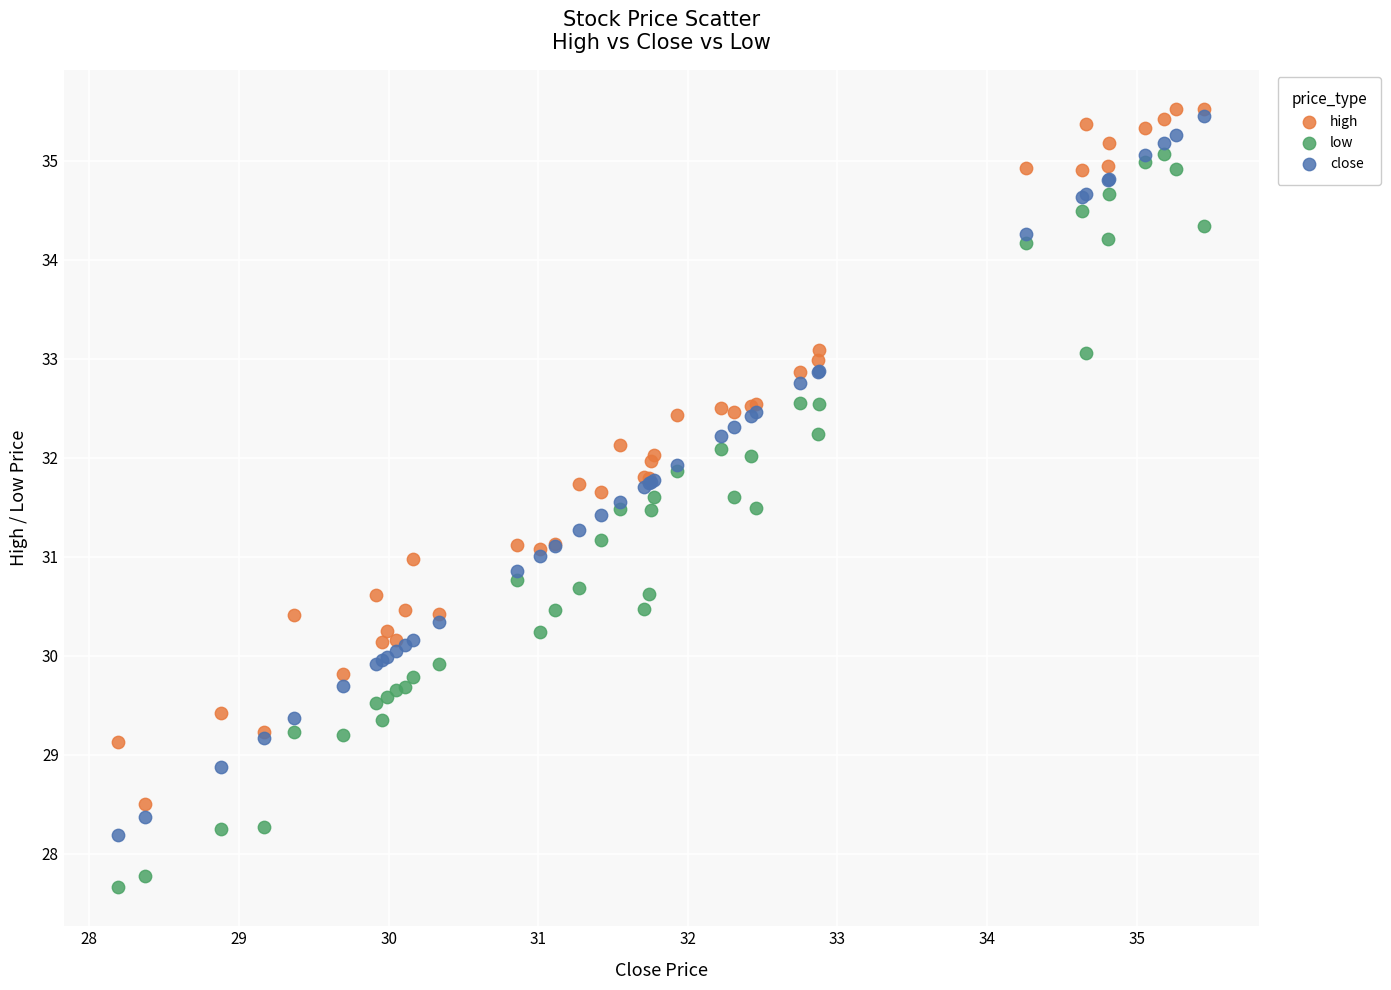

What are all the series names shown in the legend?

high, low, close